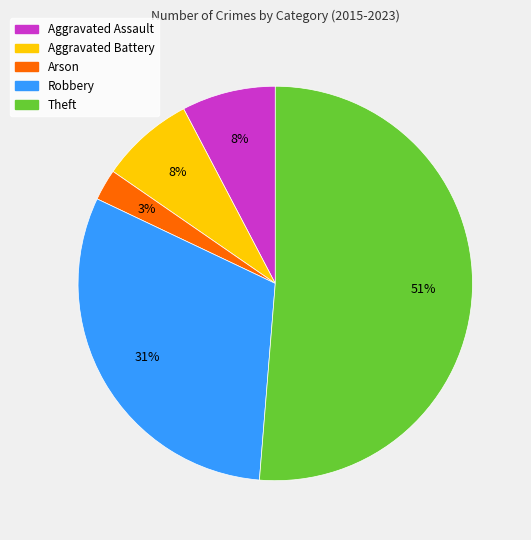

Does Arson account for over 50% of the chart?

No